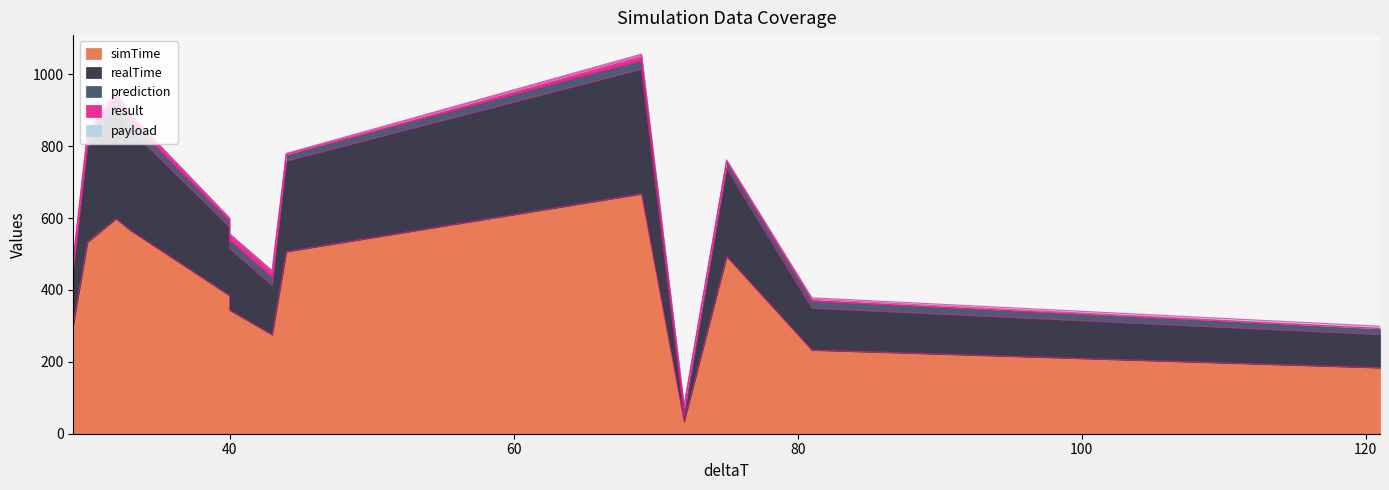

What is the sum of the realTime values at 69 and 40?

518.1